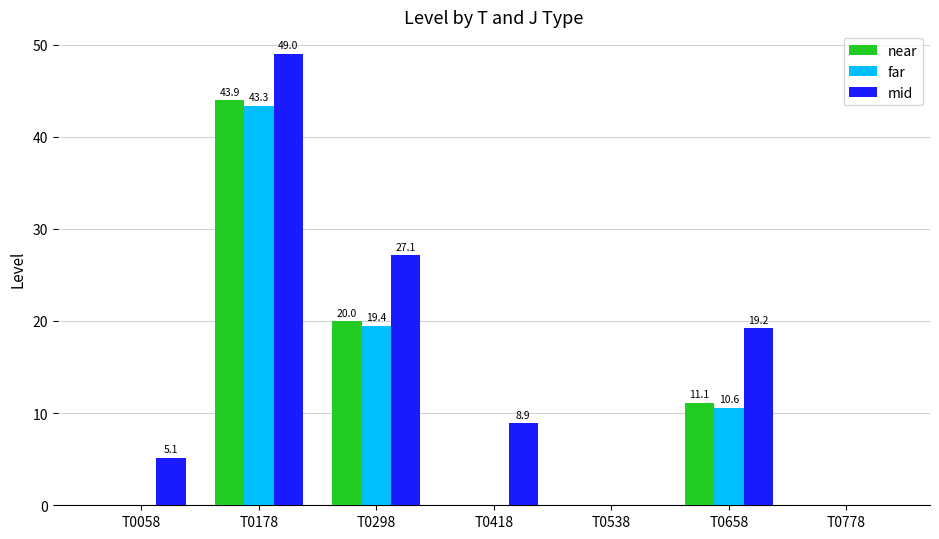

Which series has the largest total across all categories?

mid